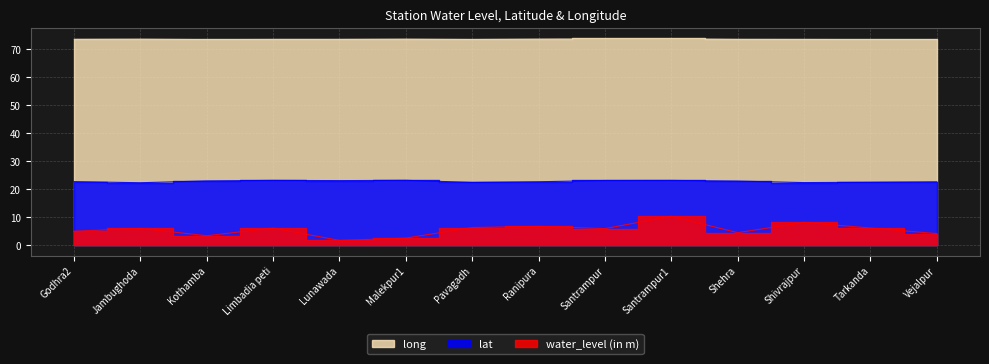

The long series shows 73.6 at Shivrajpur. True or false?

True